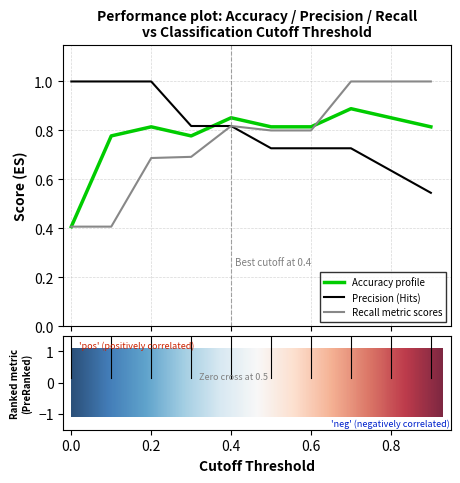

Which series has the largest range (max minus min)?

Recall metric scores